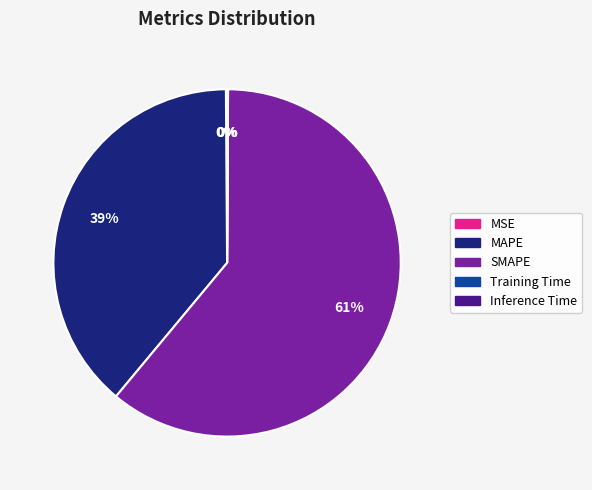

True or false: MAPE accounts for 39% of the total.

True